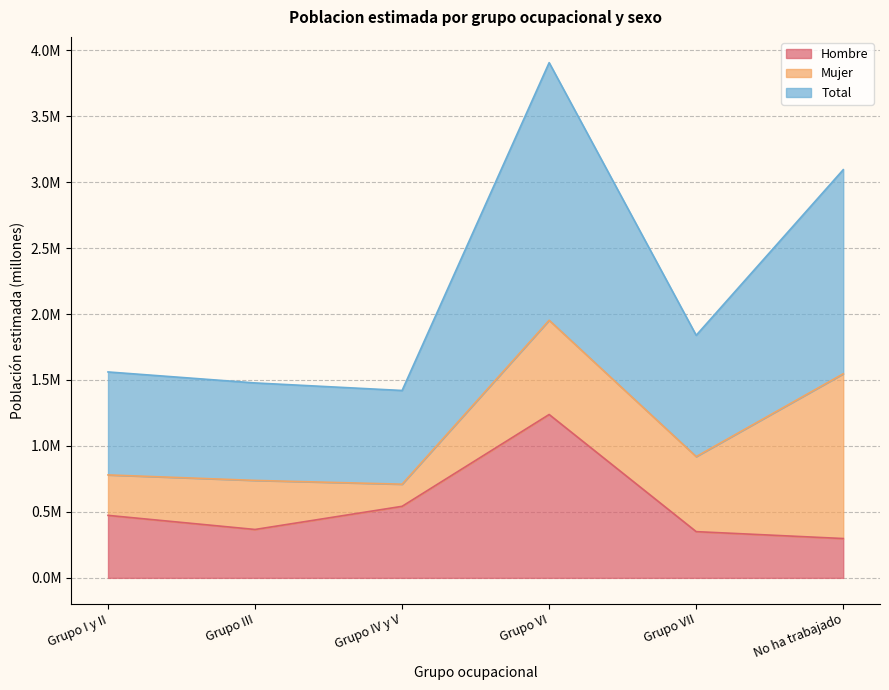

Does the chart display data point markers on the line(s)?

No